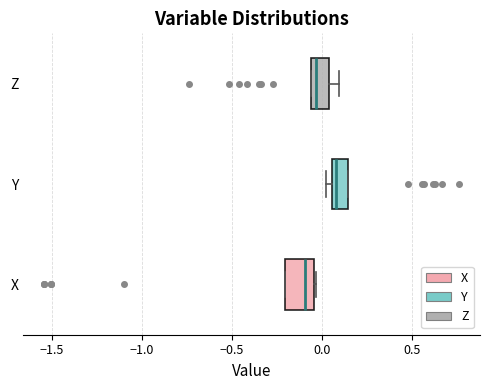

Reading bottom to top, transcribe this box plot: for each box, give where its median line is, the range the box spans, and where its two whiskers end, as read against the x-axis. The values are not printed on the chart, so give them approximately, as read against the axis.

X: median -0.10, box -0.20 to -0.05, whiskers -0.20 to -0.05
Y: median 0.10, box 0.05 to 0.15, whiskers 0.05 (just left of the box's left edge) to 0.15
Z: median -0.05 (just right of the box's left edge), box -0.05 to 0.05, whiskers -0.05 to 0.10